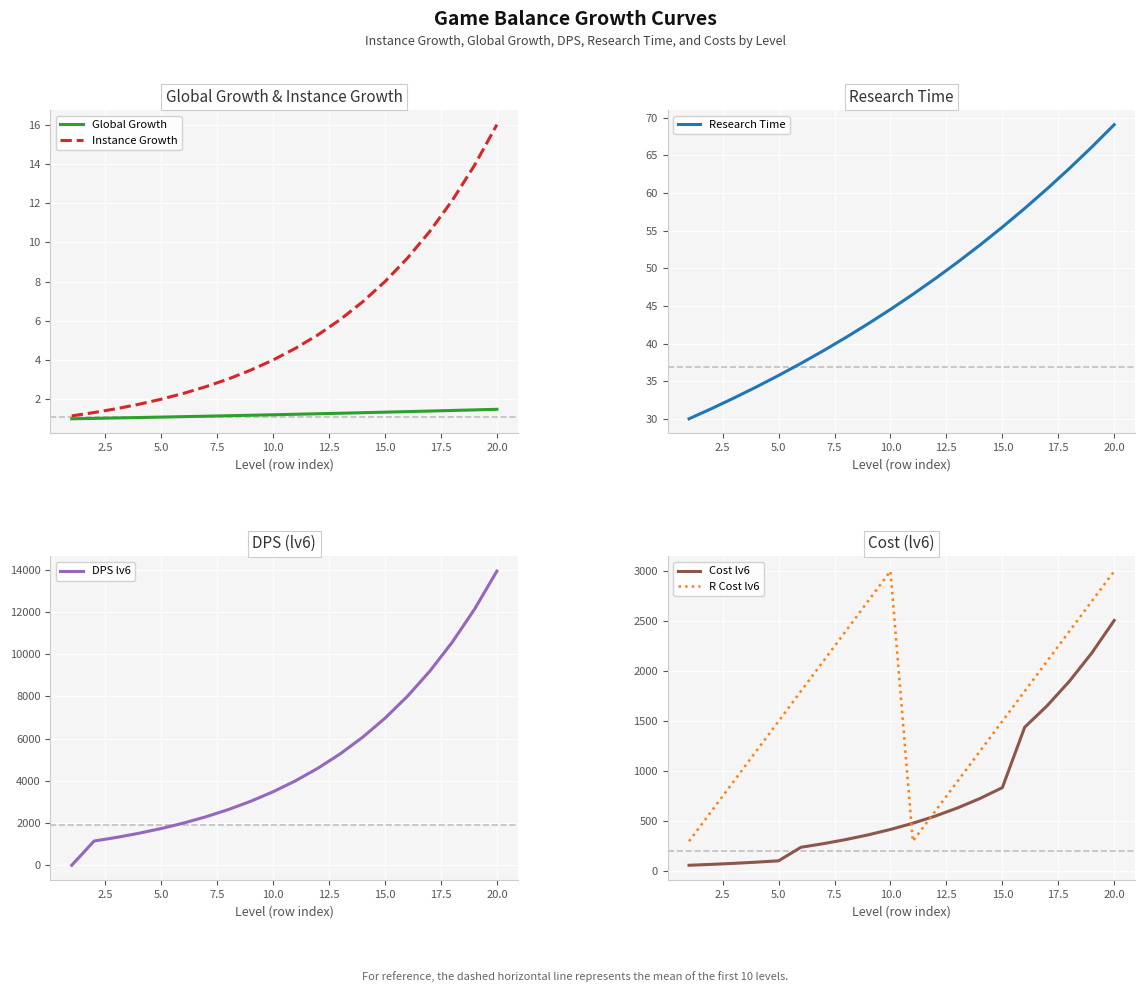

True or false: Instance Growth has a value of 21.7 at 20.0.

False